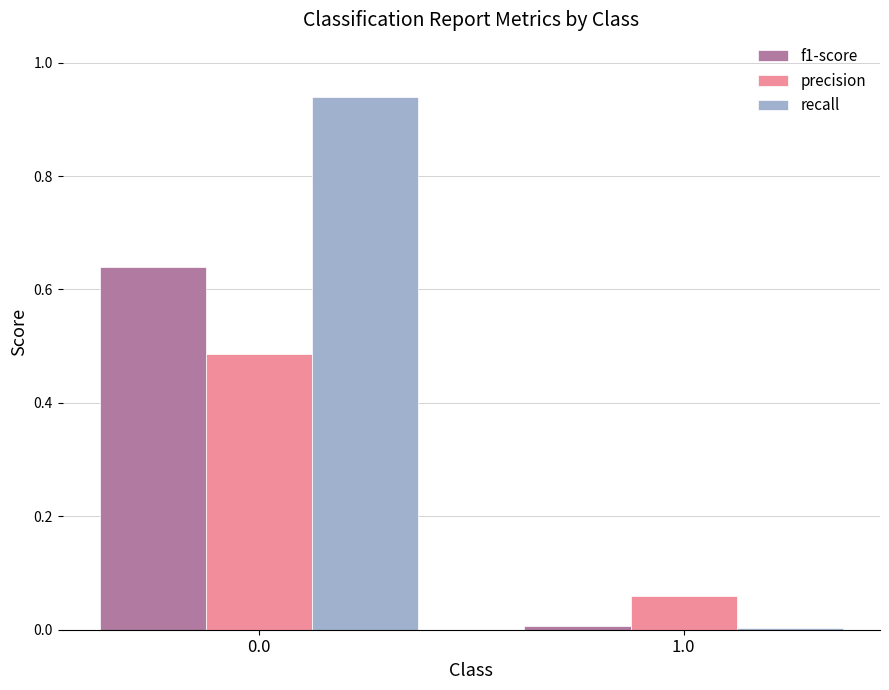

List the series in order of their peak value, highest first.

recall, f1-score, precision